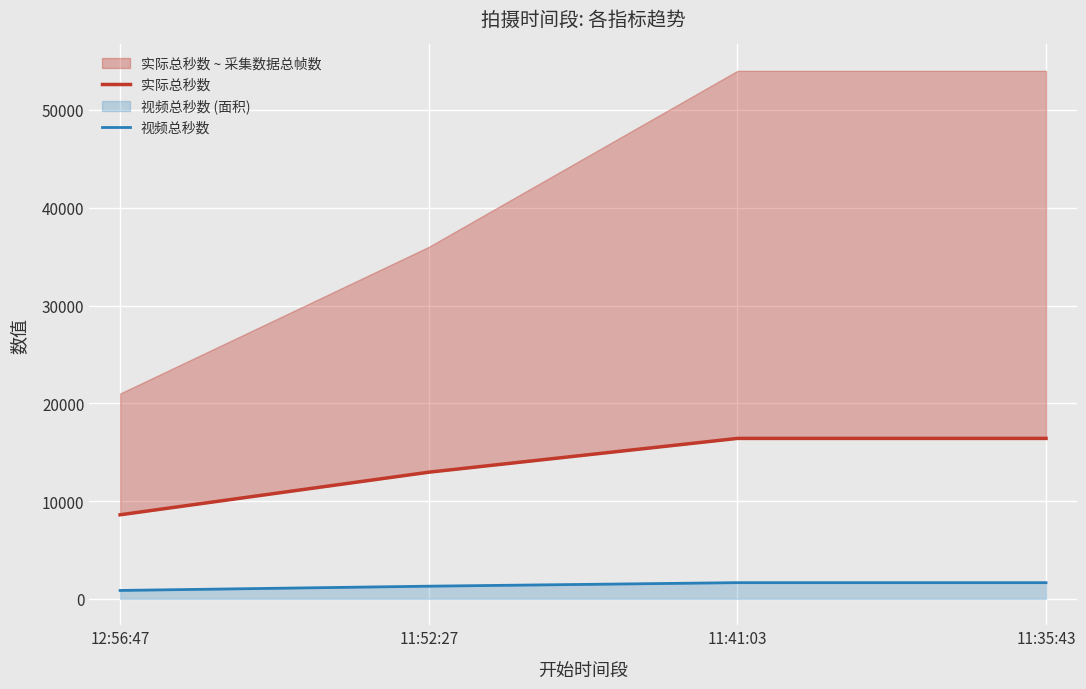

Which series has the largest range (max minus min)?

实际总秒数